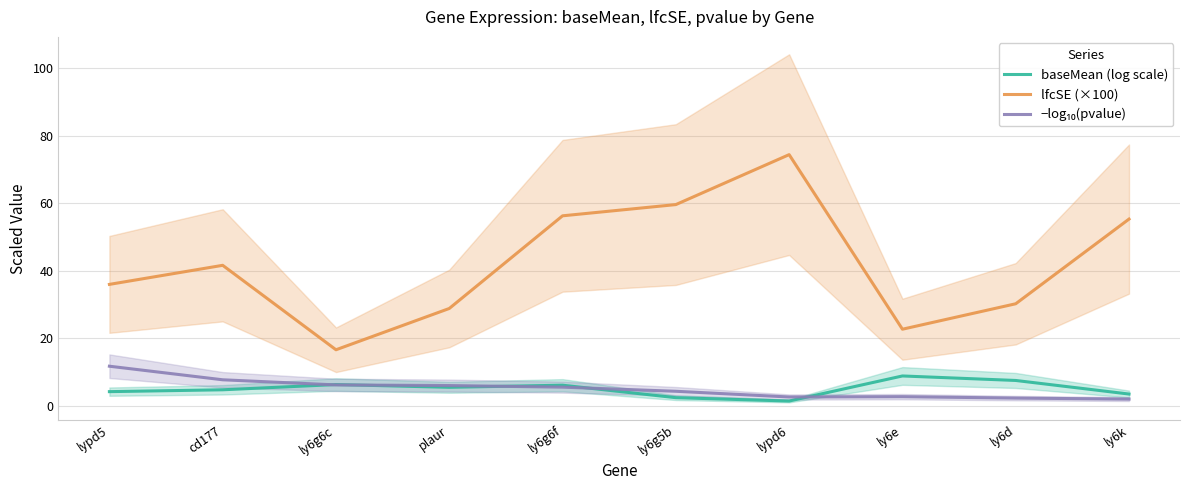

The baseMean (log scale) series shows 1.1 at lypd5. True or false?

False